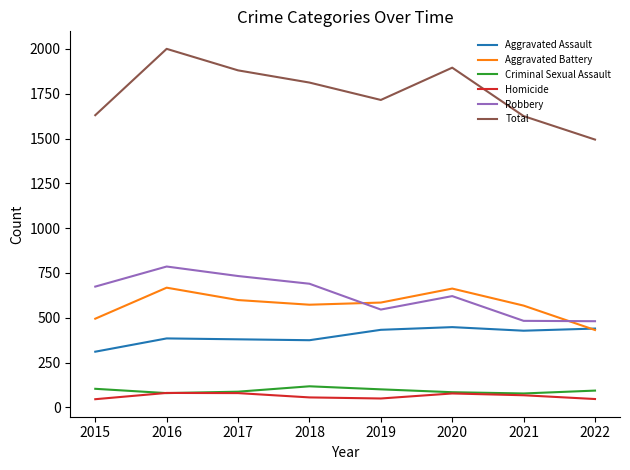

Where is the first local minimum for Robbery?

2019